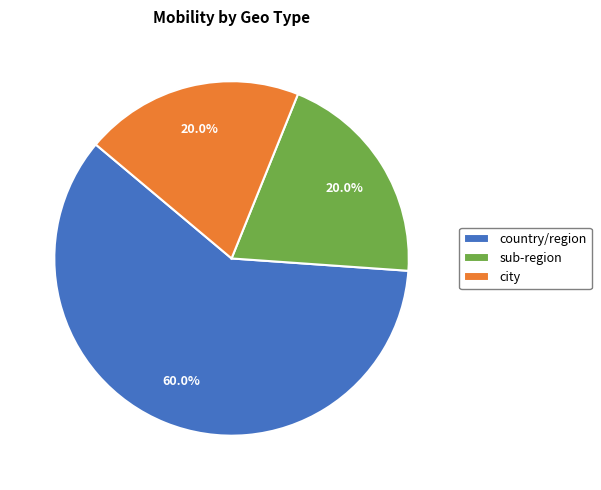

Count the number of slices in the pie.

3